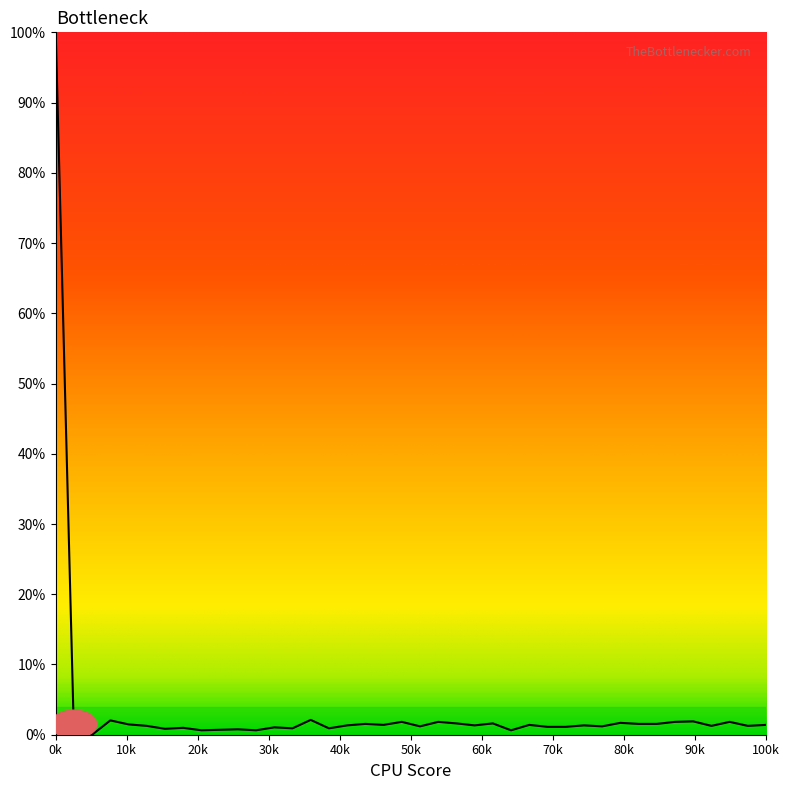

What is the maximum value shown in the chart?

100.0